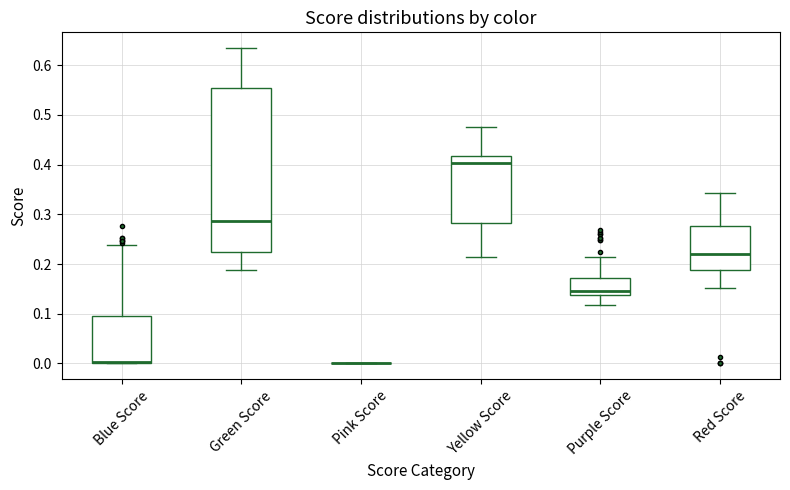

Where does the median line of the box for Red Score sit on the y-axis? The values are not printed on the chart, so give them approximately, as read against the axis.

0.22